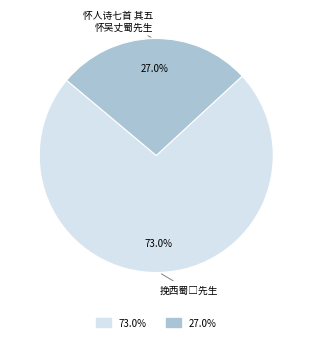

Is there any slice that represents more than half of the pie?

Yes